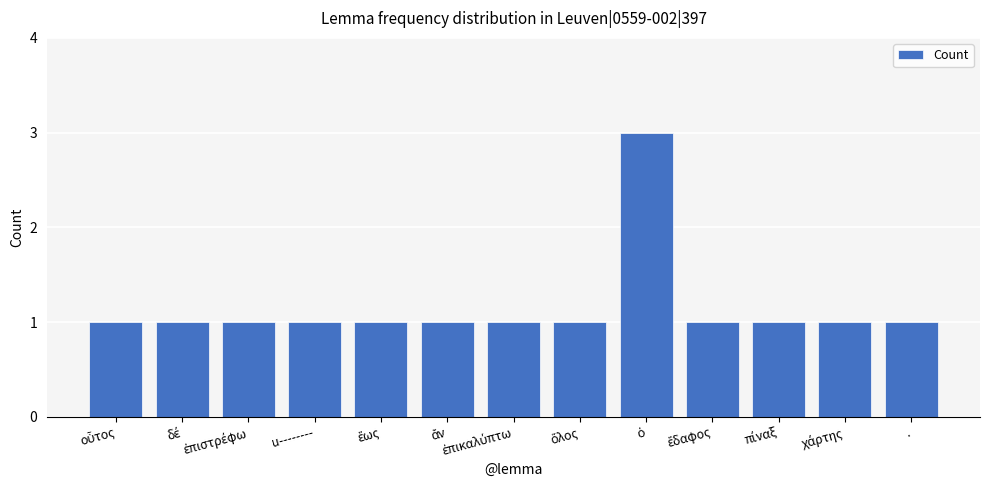

Reading left to right, transcribe all the data shown in this chart.

1	1	1	1	1	1	1	1	3	1	1	1	1